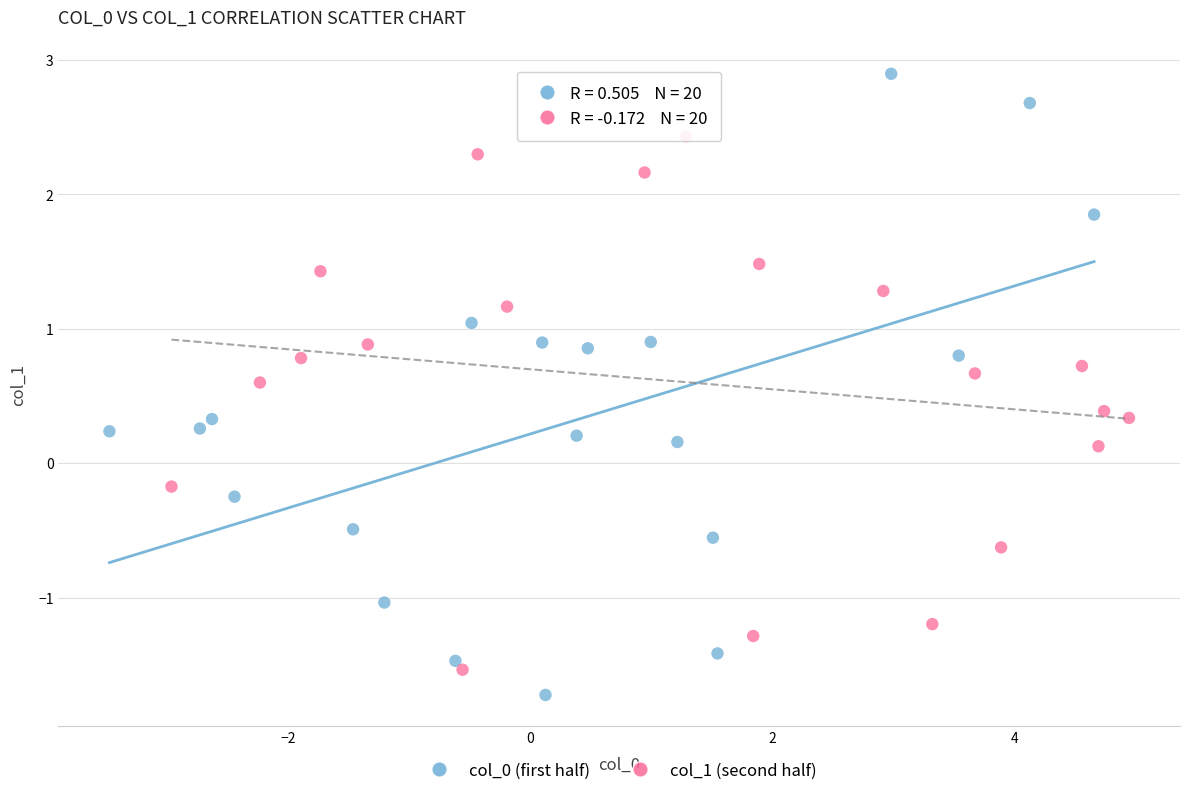

Which series contains the highest Y value?

col_0 (first half)